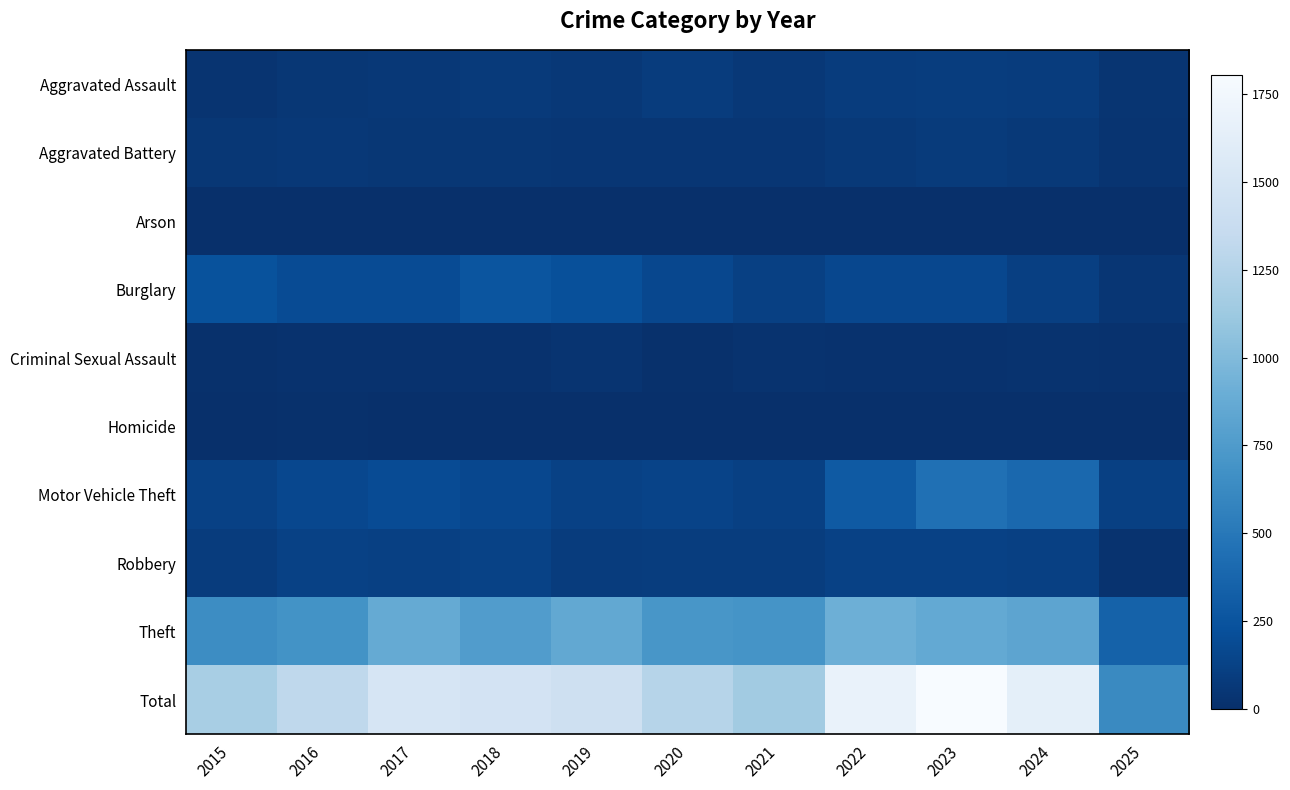

Reading left to right, what are all the values shown in this chart?

Aggravated Assault: 2015=31	2016=50	2017=59	2018=72	2019=61	2020=87	2021=58	2022=89	2023=93	2024=91	2025=39
Aggravated Battery: 2015=50	2016=60	2017=54	2018=52	2019=45	2020=48	2021=43	2022=66	2023=83	2024=64	2025=30
Arson: 2015=3	2016=3	2017=1	2018=6	2019=5	2020=4	2021=6	2022=7	2023=6	2024=5	2025=0
Burglary: 2015=236	2016=194	2017=192	2018=257	2019=221	2020=163	2021=117	2022=163	2023=167	2024=110	2025=43
Criminal Sexual Assault: 2015=13	2016=20	2017=19	2018=20	2019=29	2020=13	2021=25	2022=18	2023=20	2024=24	2025=16
Homicide: 2015=4	2016=8	2017=2	2018=5	2019=3	2020=6	2021=2	2022=6	2023=4	2024=4	2025=1
Motor Vehicle Theft: 2015=125	2016=163	2017=191	2018=164	2019=125	2020=134	2021=113	2022=292	2023=444	2024=388	2025=117
Robbery: 2015=87	2016=123	2017=115	2018=130	2019=89	2020=94	2021=95	2022=125	2023=125	2024=119	2025=27
Theft: 2015=641	2016=689	2017=873	2018=767	2019=855	2020=713	2021=691	2022=912	2023=861	2024=830	2025=348
Total: 2015=1190	2016=1310	2017=1506	2018=1473	2019=1433	2020=1262	2021=1150	2022=1678	2023=1803	2024=1635	2025=621